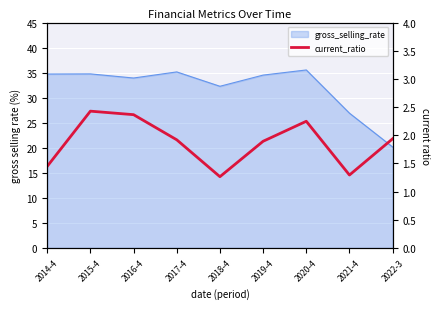

What is the difference between the values at 2015-4 and 2019-4?

0.5